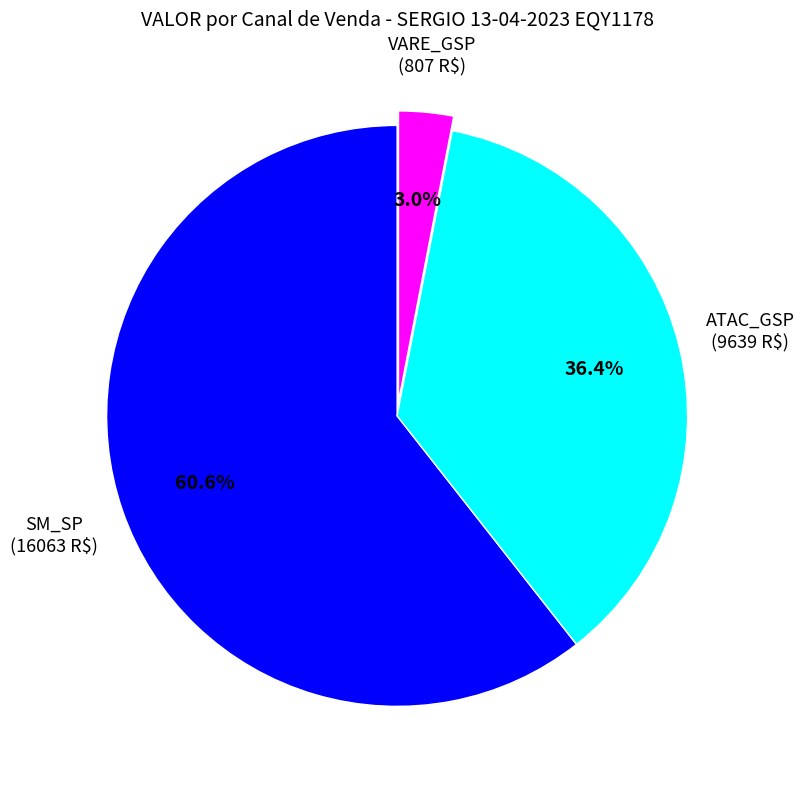

Is there a majority slice in this chart?

Yes